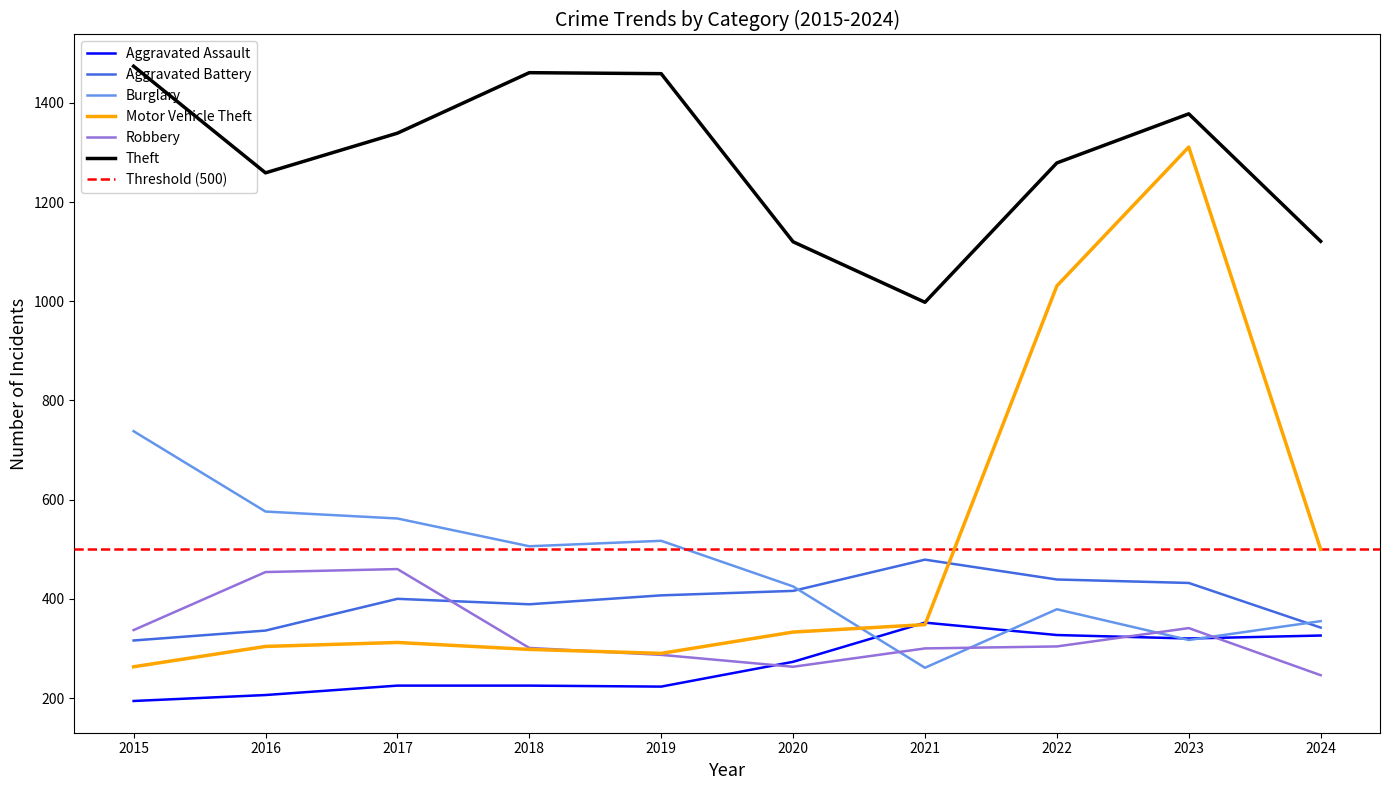

The value of Aggravated Battery at 2017 is 400. True or false?

True